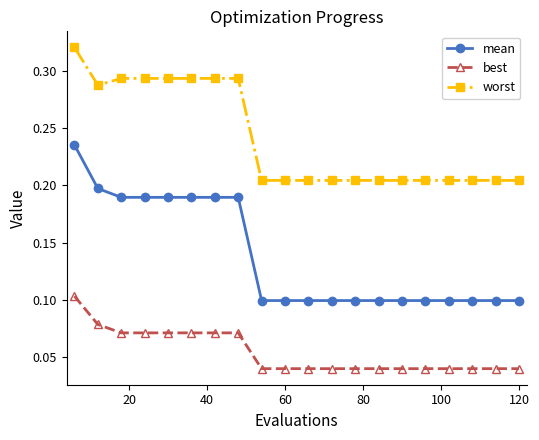

Which series has the largest range (max minus min)?

mean